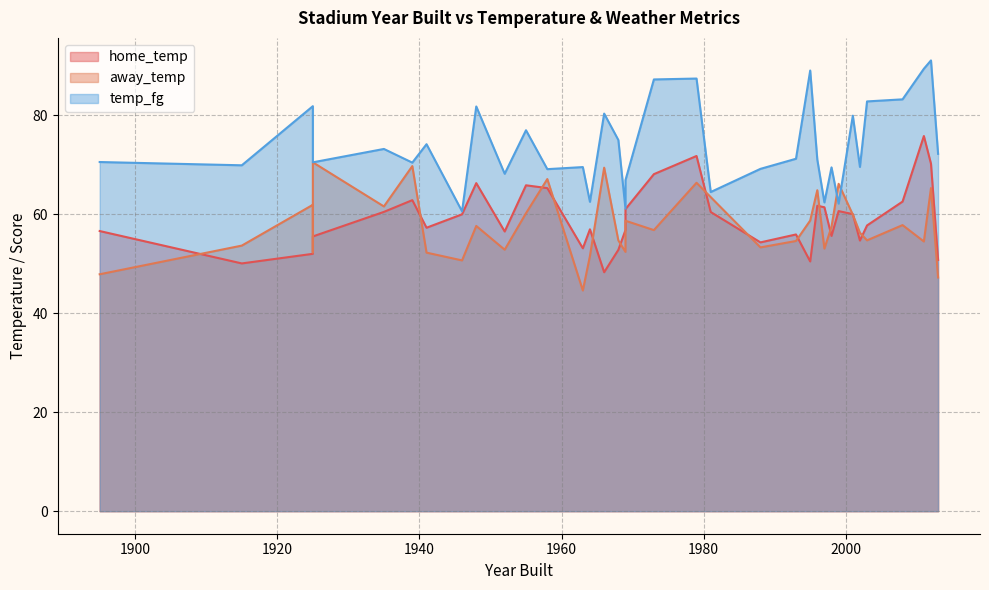

True or false: home_temp and temp_fg cross at least once.

False